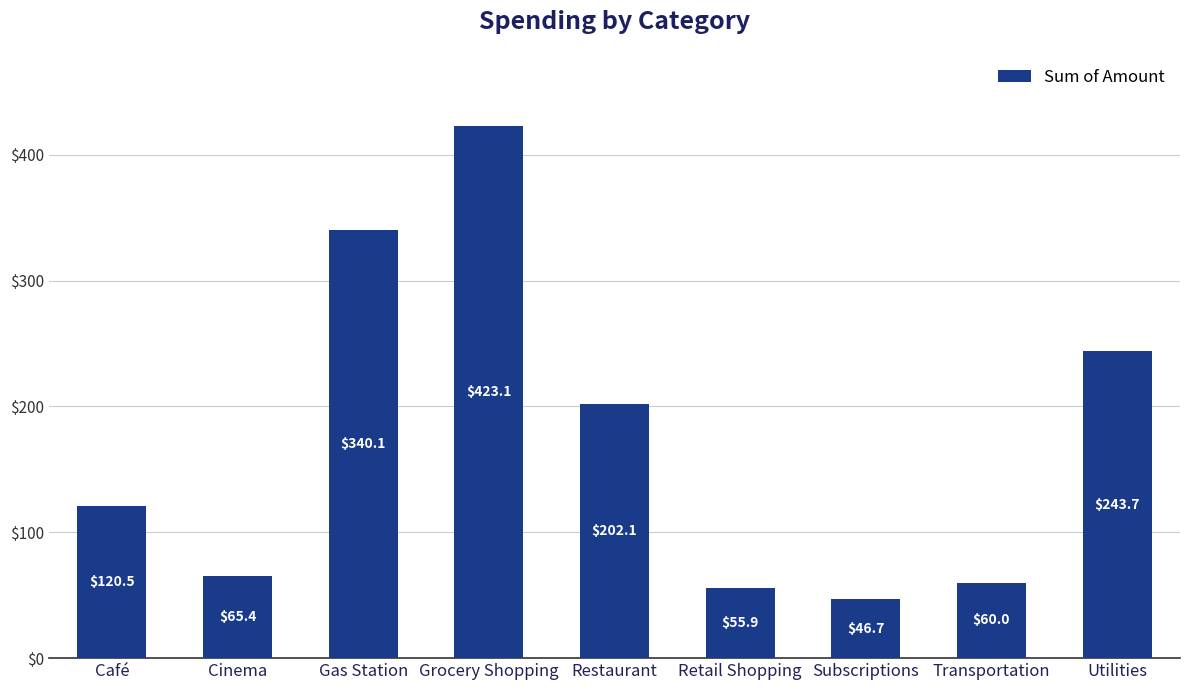

The value at Café is 209.8. True or false?

False